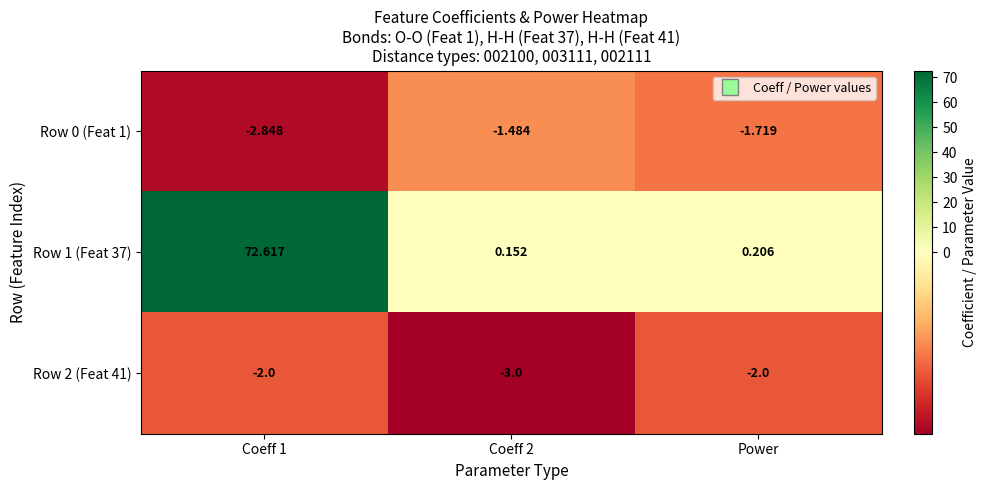

Is the value of Row 2 (Feat 41) at Coeff 1 greater than the value of Row 1 (Feat 37) at Coeff 1?

No